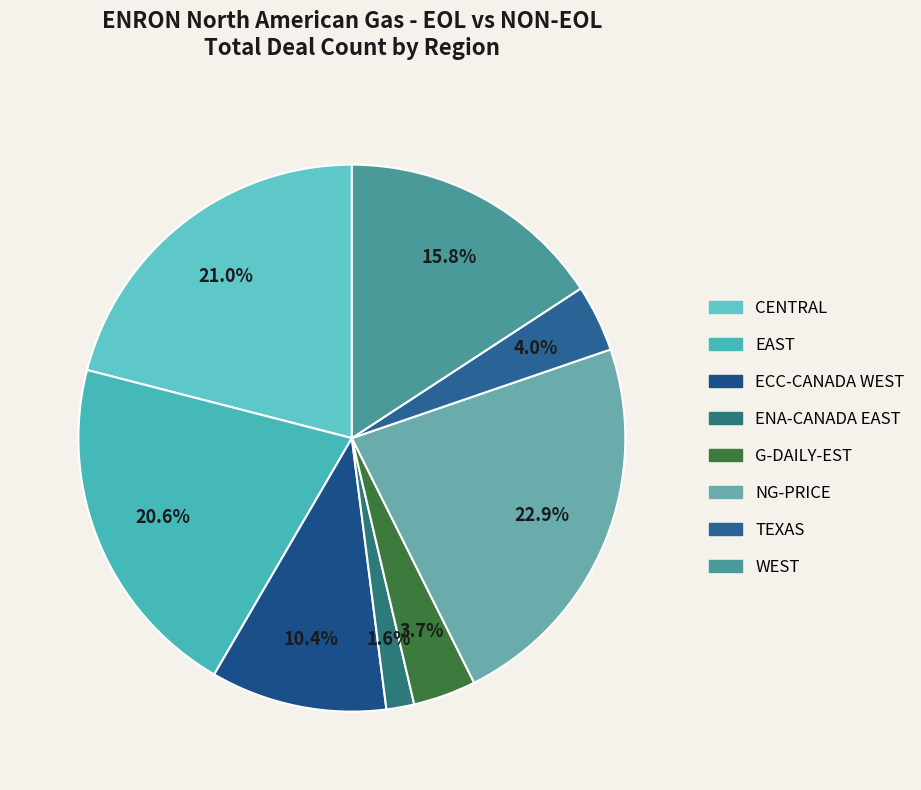

To the nearest percent, what is the difference between the largest and smallest slice percentages?

21%